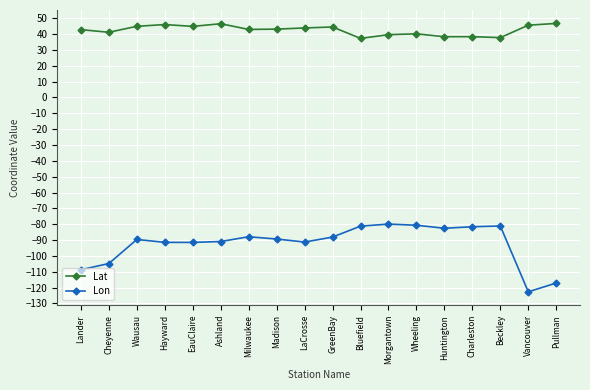

How many data points does each series have?

18